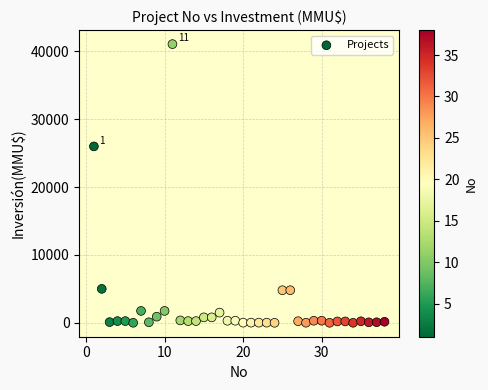

What is the range of X values (max minus min)?

37